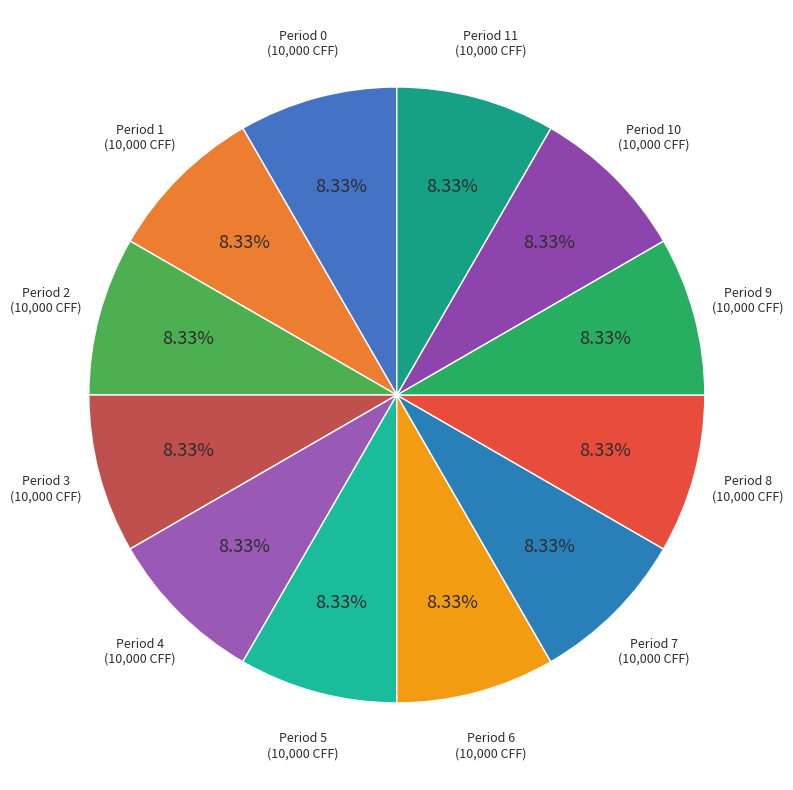

Does any single category account for the majority?

No